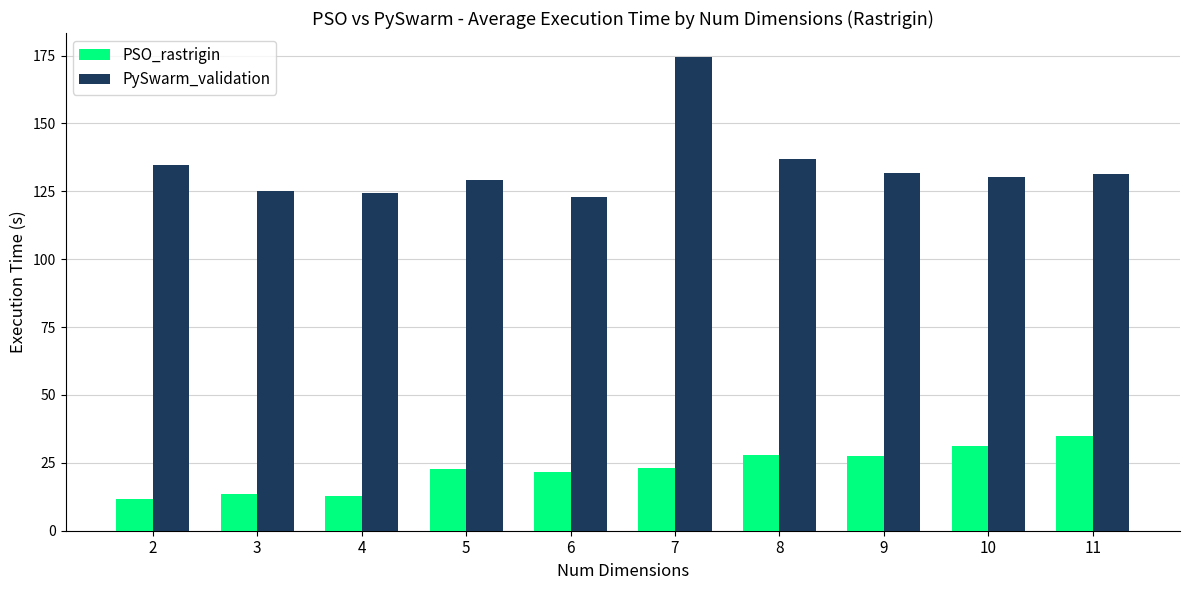

Which series changed the most between 6 and 9?

PySwarm_validation